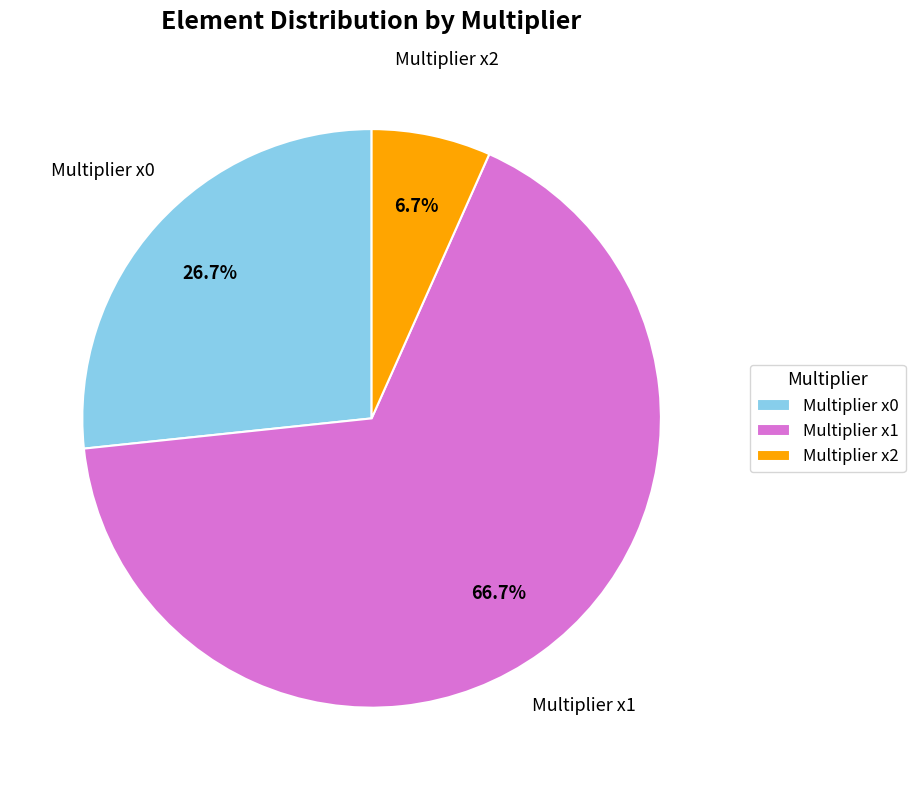

Count the number of slices in the pie.

3